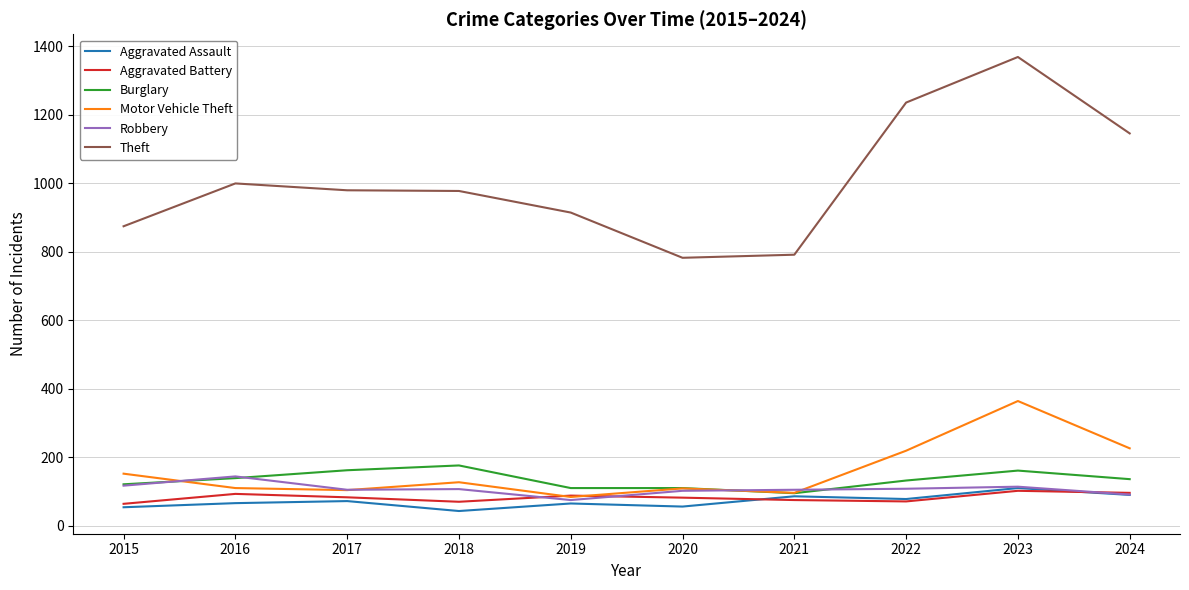

Is it true that Motor Vehicle Theft equals 655 at 2023?

False